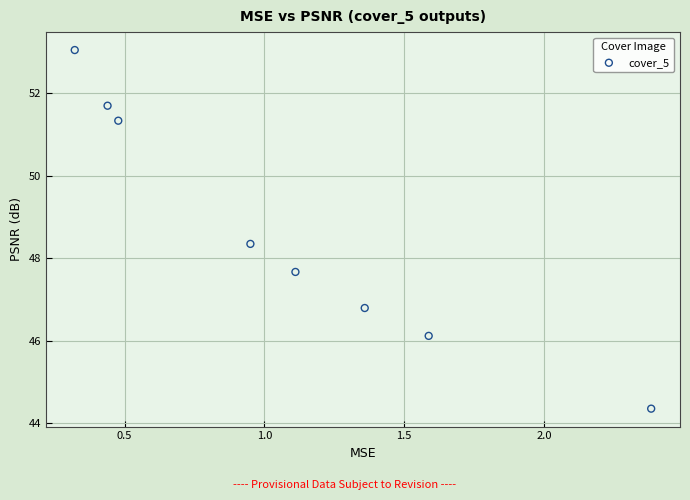

What is the average Y value?

48.7